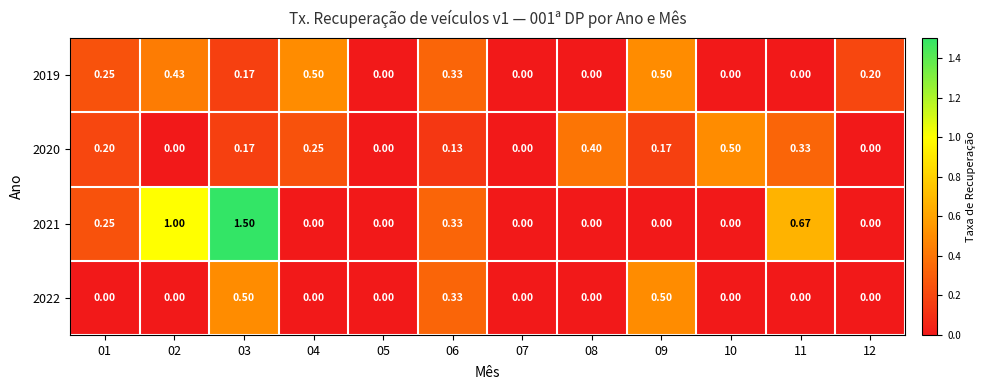

Is the value of 2021 at 05 greater than the value of 2020 at 03?

No